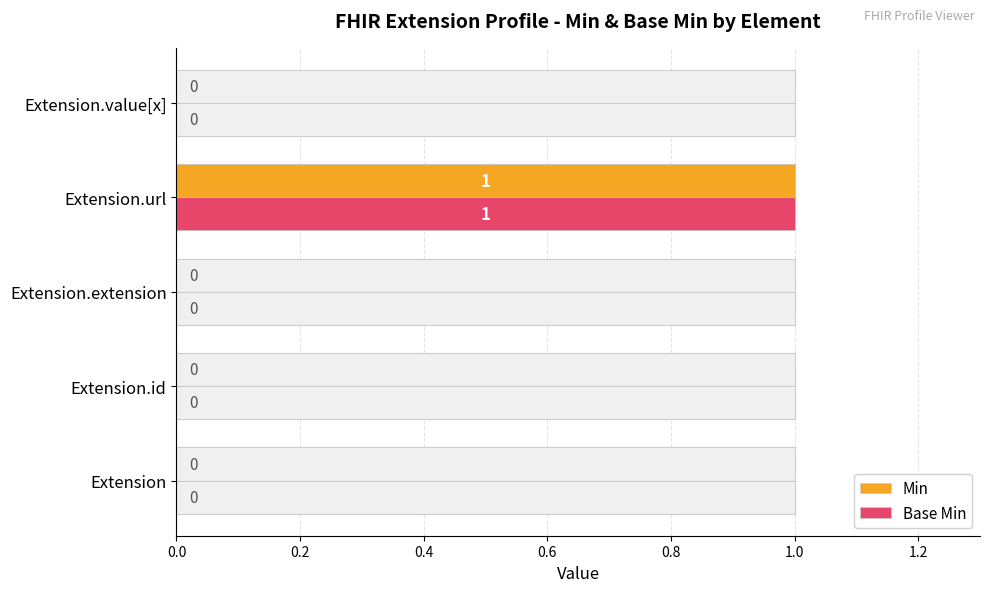

How many values in Base Min are above zero?

1